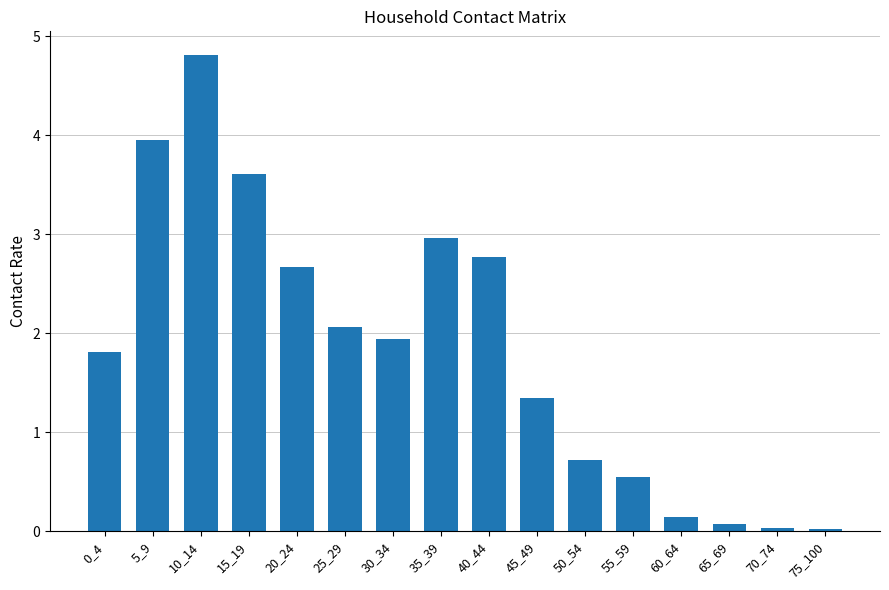

How many categories are shown in the chart?

16